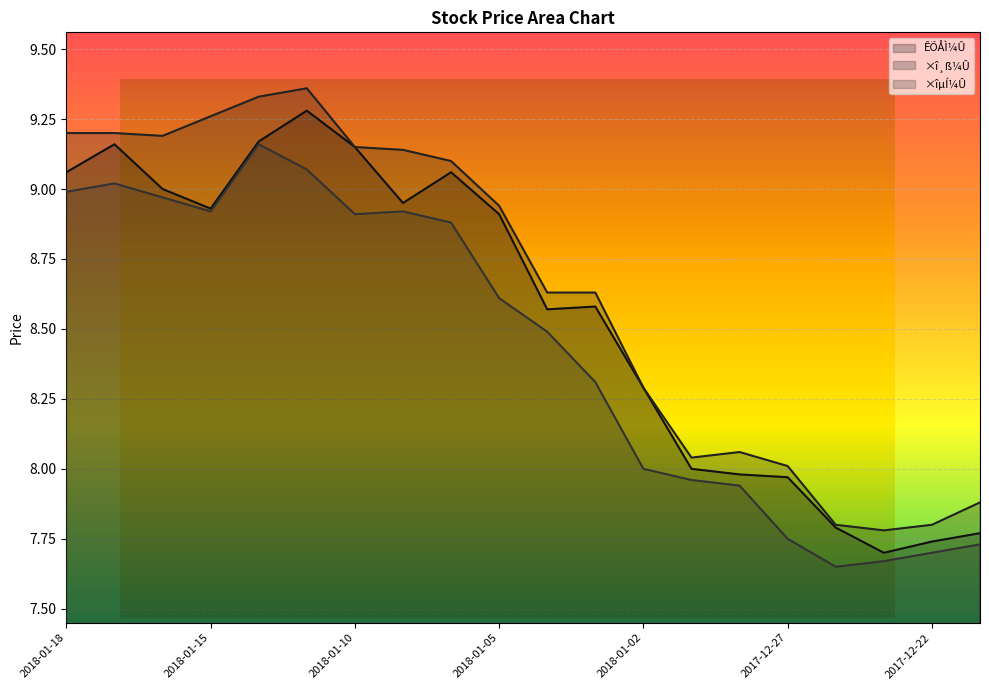

How many data points in ÊÕÅÌ¼Û are less than 8?

6